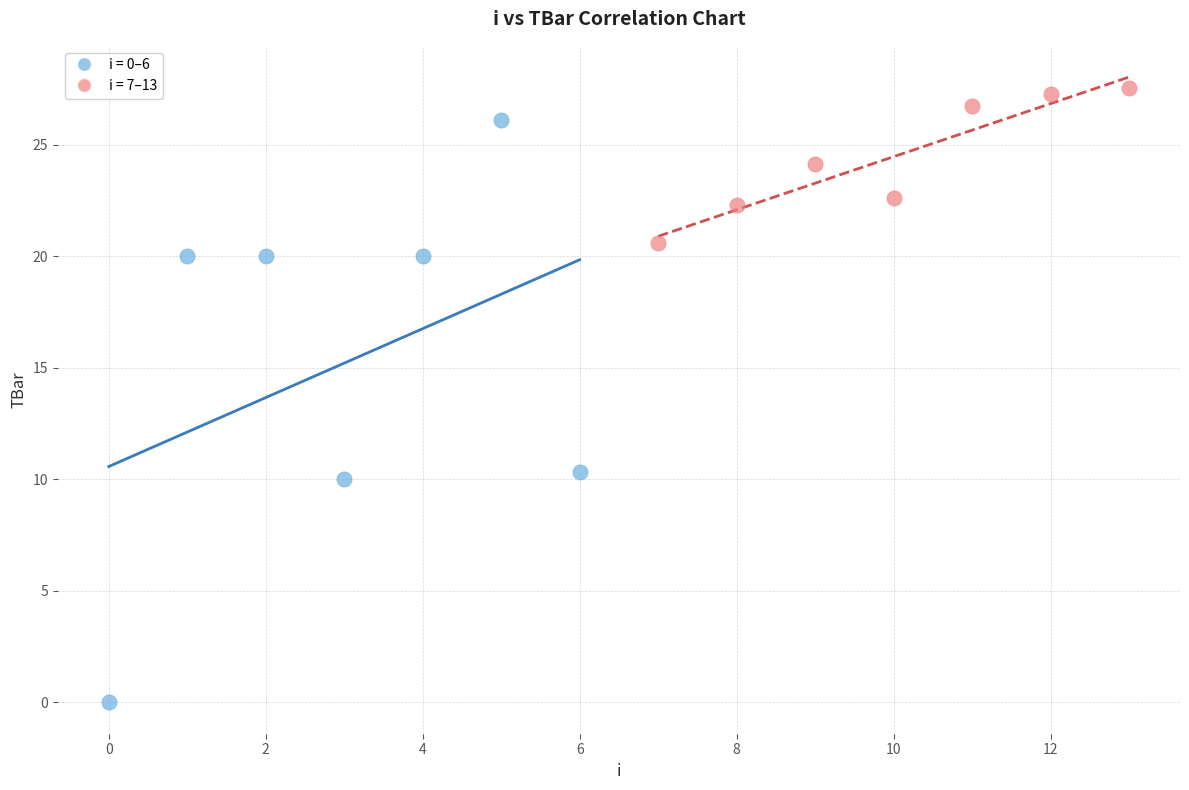

Which series has the widest spread of Y values?

i = 0–6